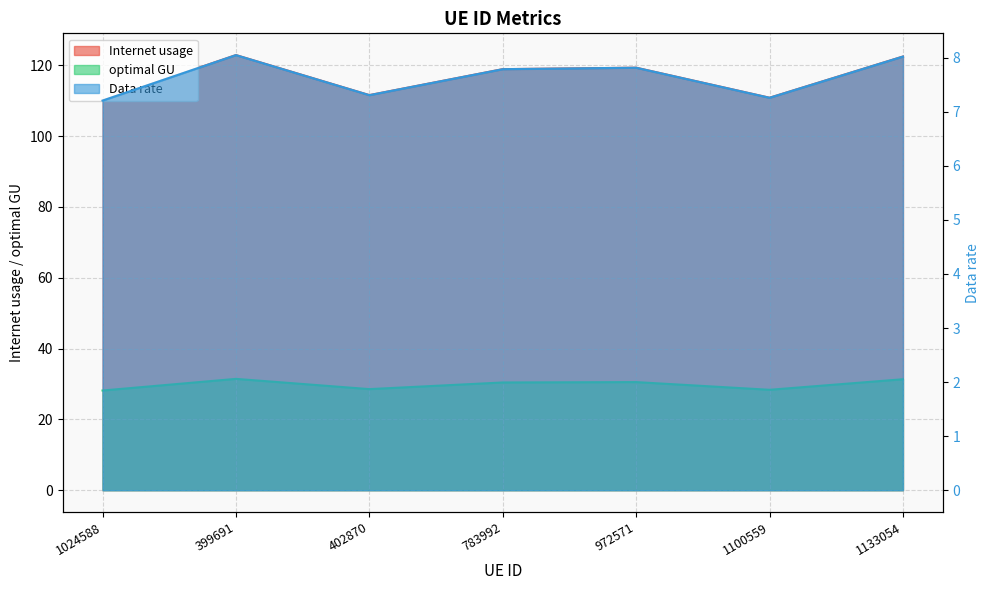

Where is the first local minimum for Data rate?

402870